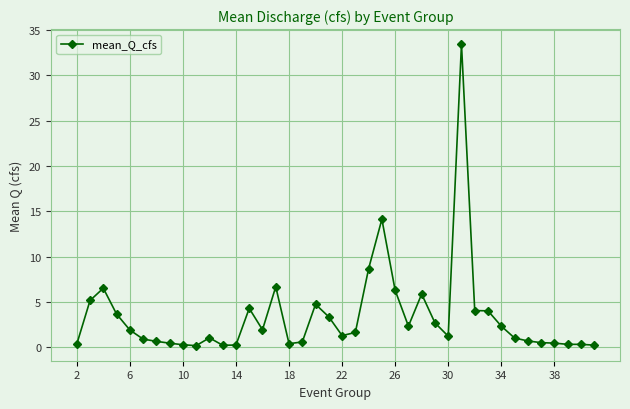

What is the greatest value displayed?

33.4